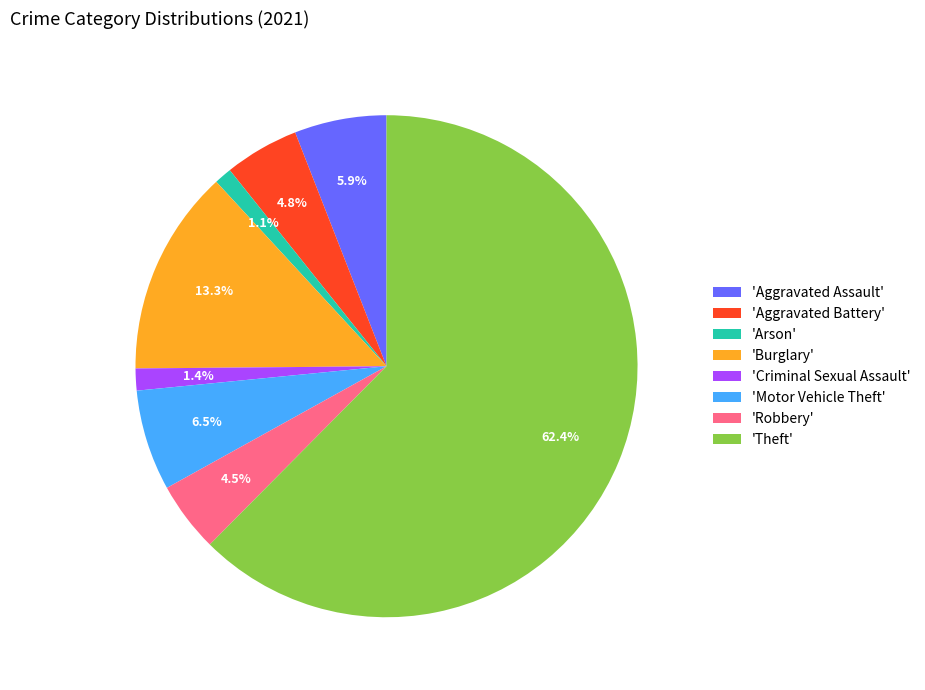

Which slice represents more than half of the pie?

'Theft'